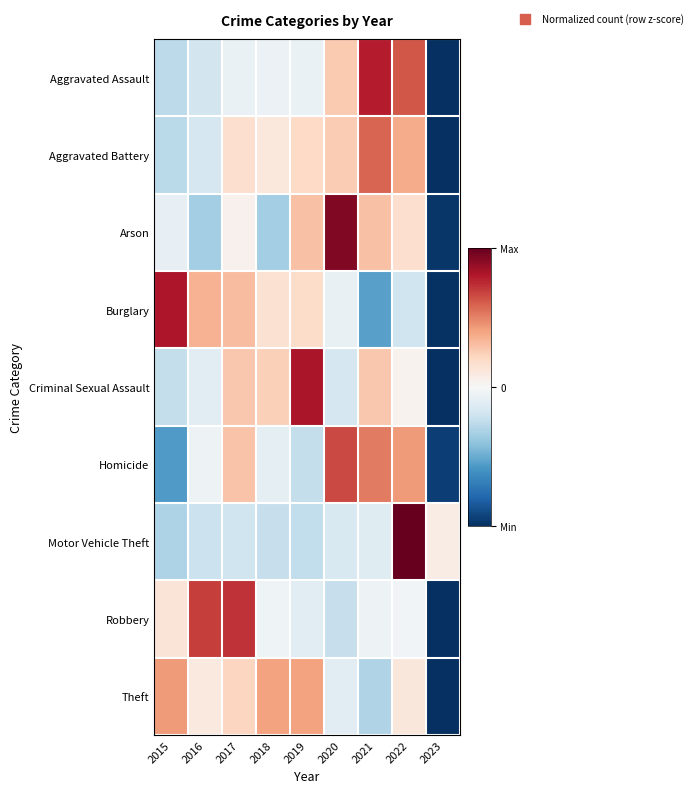

How many data points does each series have?

9